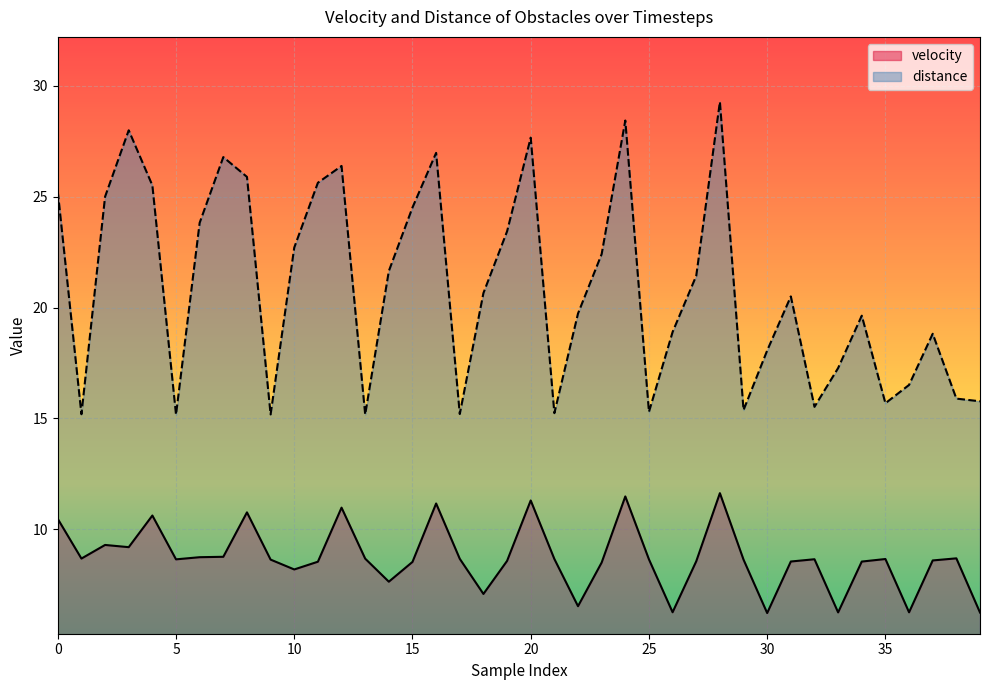

What is the greatest value displayed?

29.3